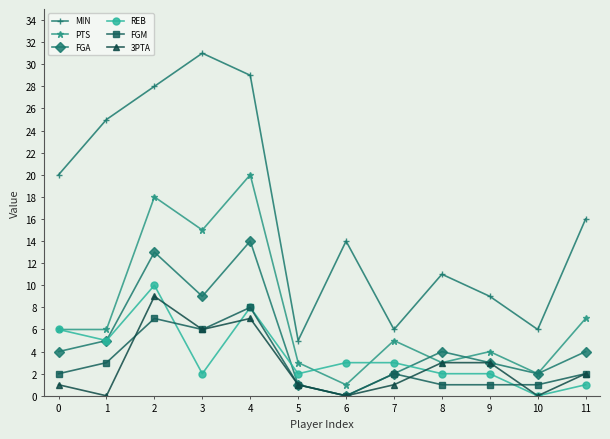

True or false: PTS and FGM intersect in this chart.

False